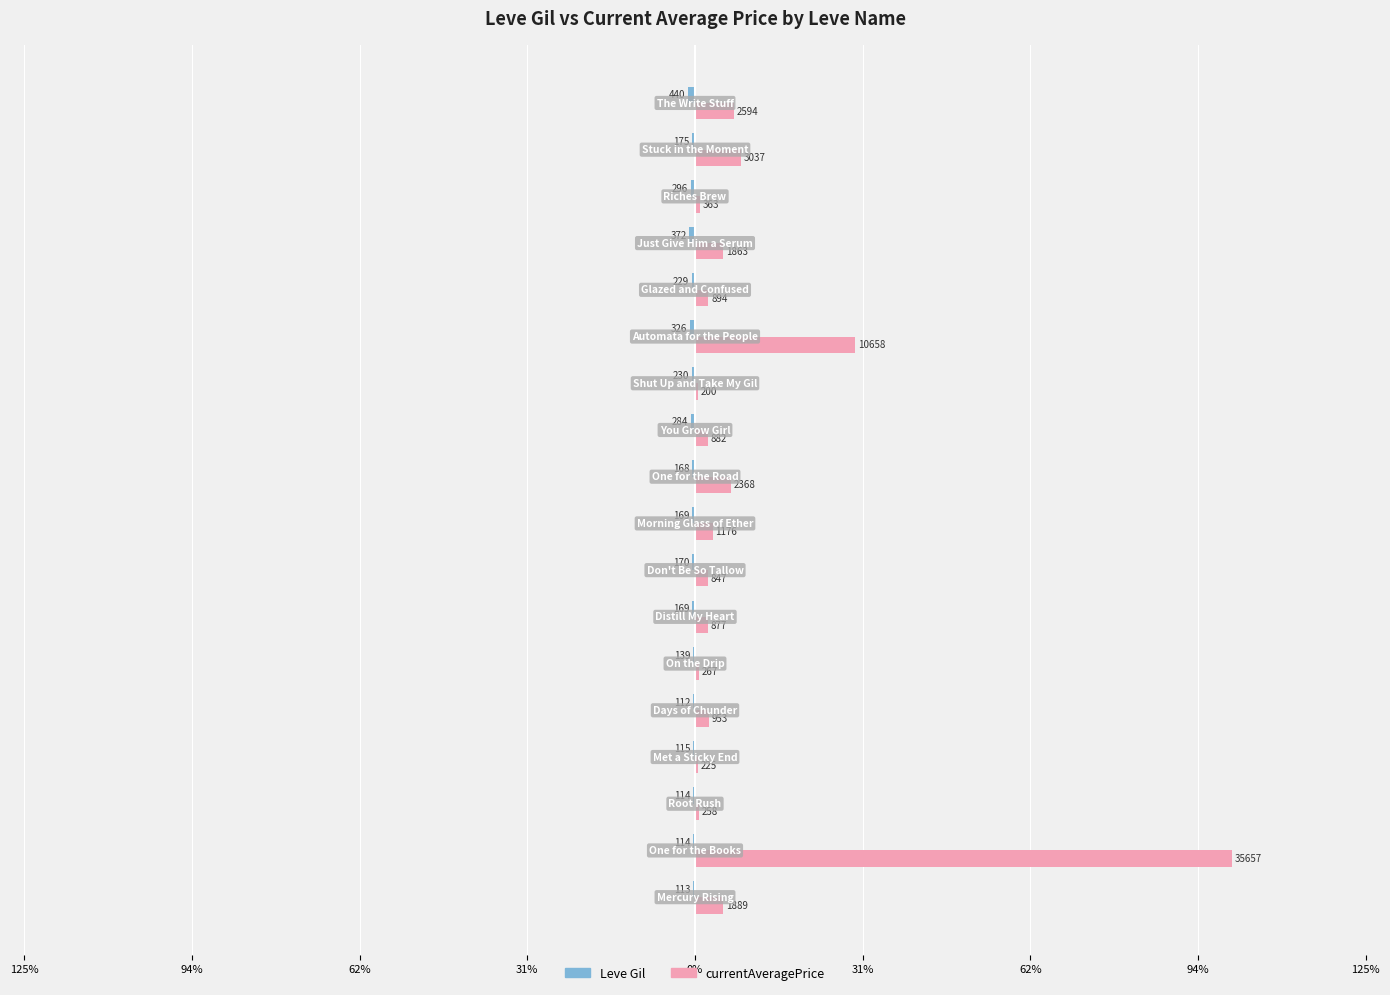

Are the bars horizontal?

Yes